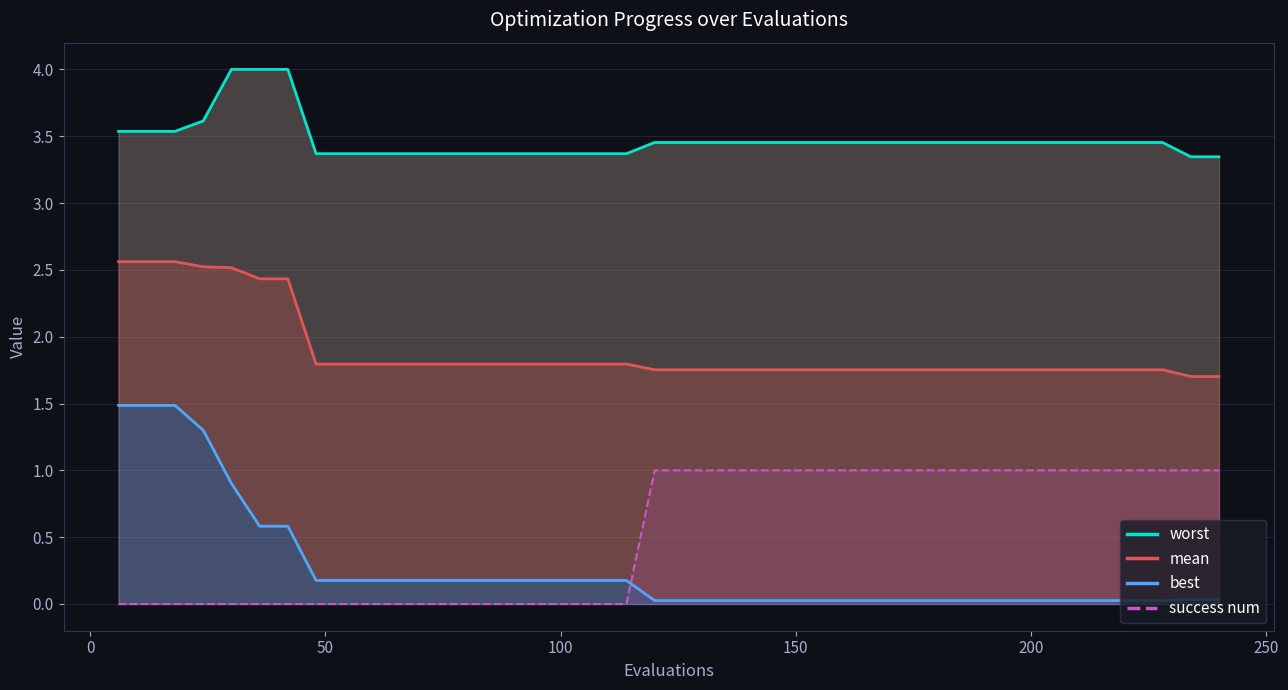

True or false: success num and mean cross at least once.

False